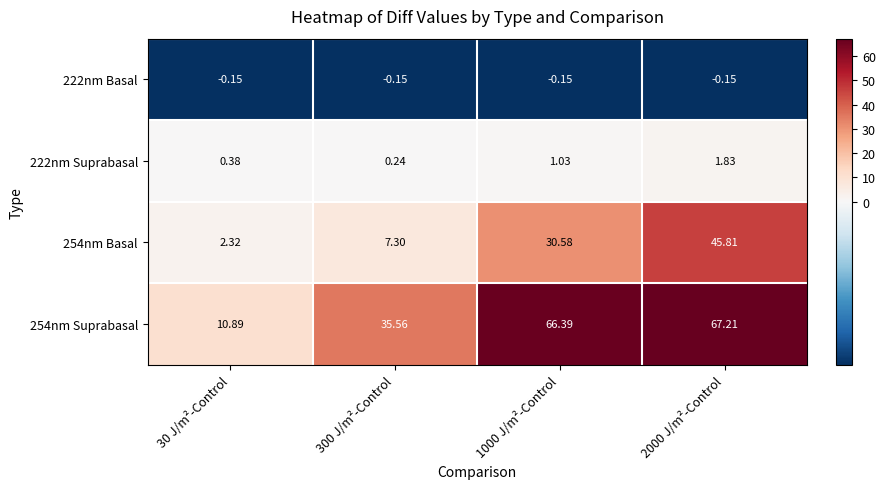

Is the value of 222nm Basal at 1000 J/m²-Control greater than the value of 254nm Suprabasal at 300 J/m²-Control?

No